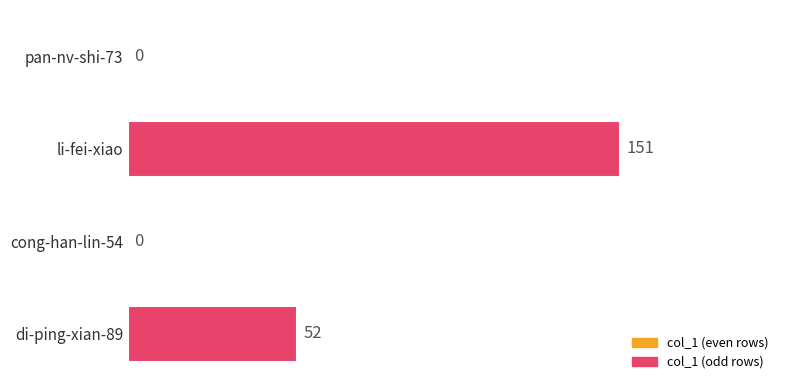

Count the number of data series in this chart.

1